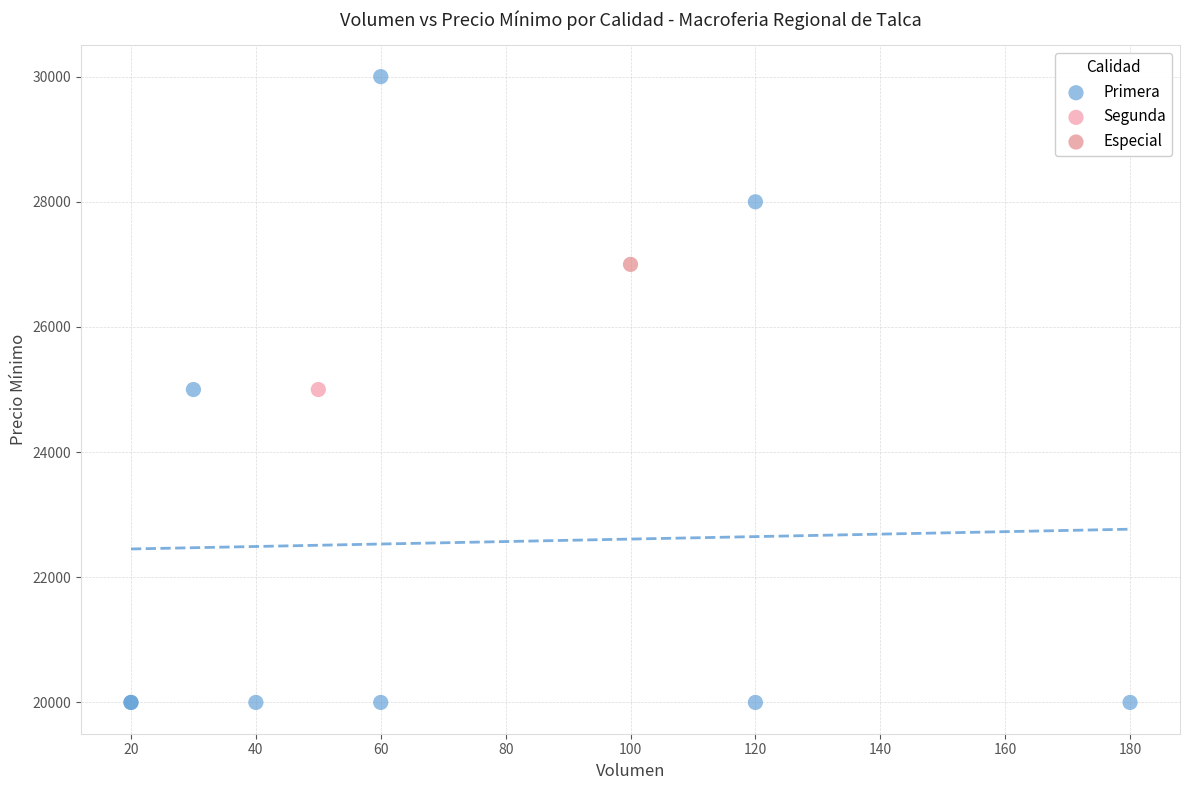

What are all the series names shown in the legend?

Primera, Segunda, Especial